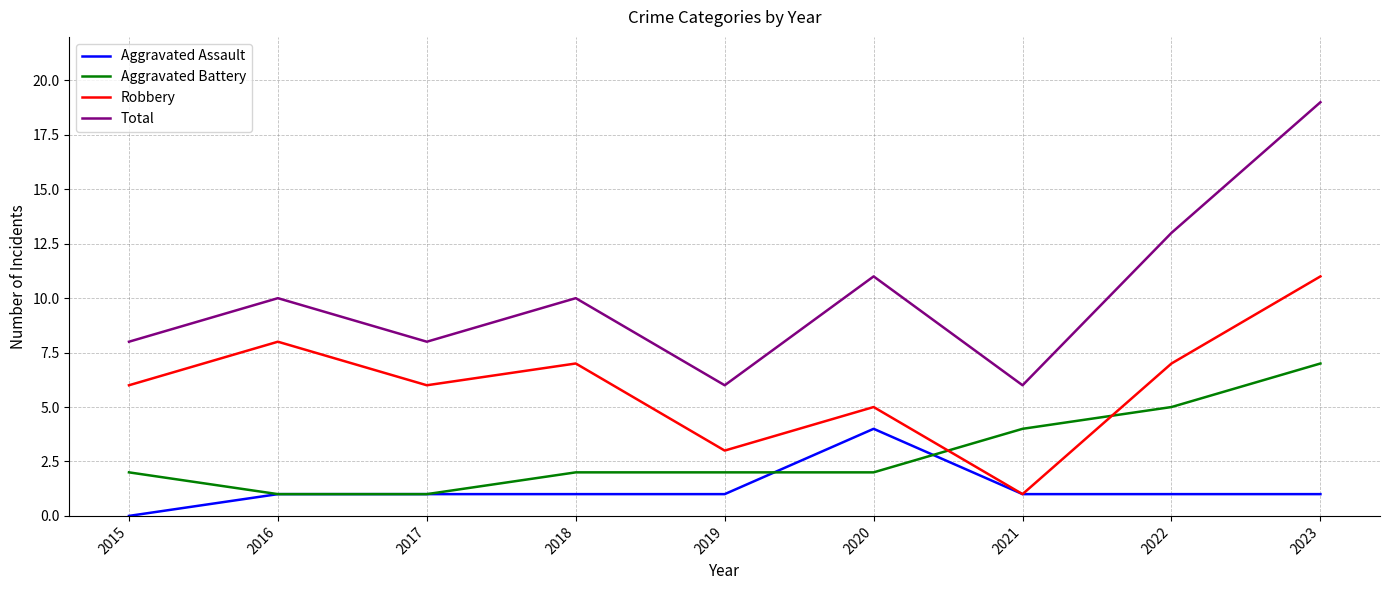

Reading right to left, what are all the values shown in this chart?

Aggravated Assault: 2023=1	2022=1	2021=1	2020=4	2019=1	2018=1	2017=1	2016=1	2015=0
Aggravated Battery: 2023=7	2022=5	2021=4	2020=2	2019=2	2018=2	2017=1	2016=1	2015=2
Robbery: 2023=11	2022=7	2021=1	2020=5	2019=3	2018=7	2017=6	2016=8	2015=6
Total: 2023=19	2022=13	2021=6	2020=11	2019=6	2018=10	2017=8	2016=10	2015=8